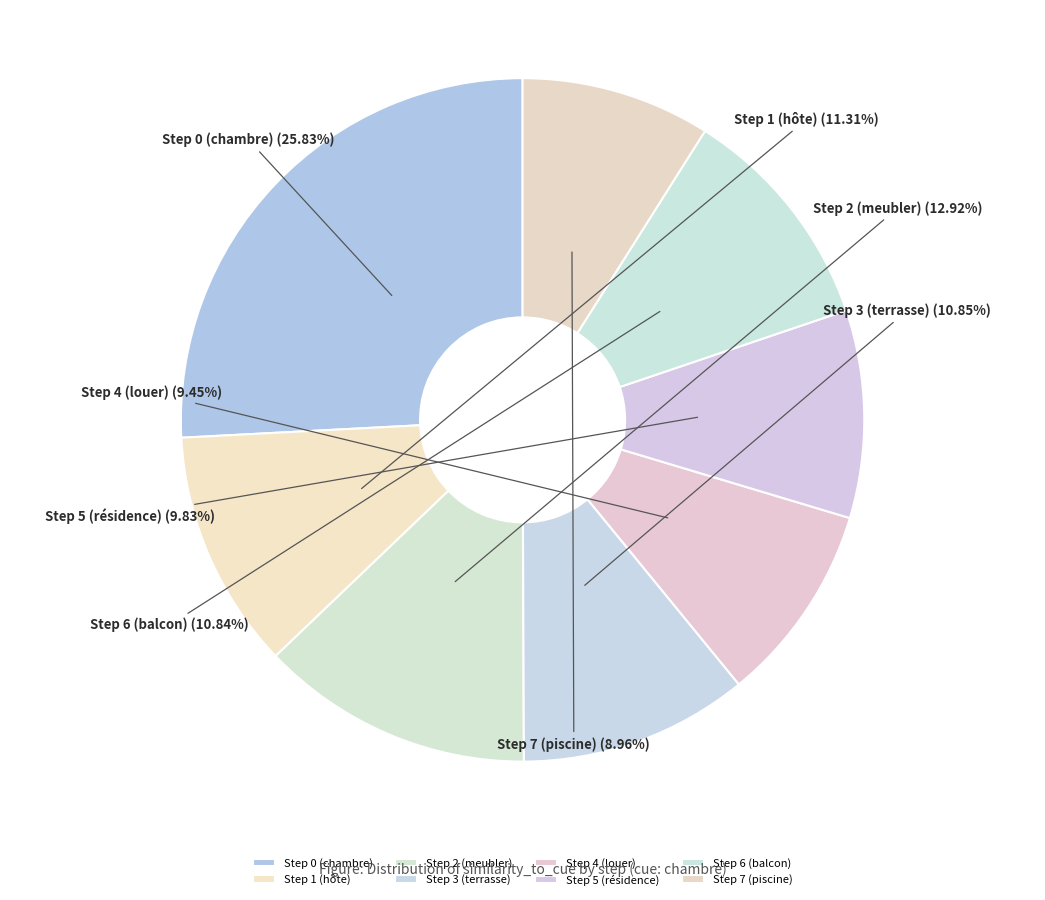

To the nearest percent, what is the combined percentage of Step 4 (louer) and Step 5 (résidence)?

19%